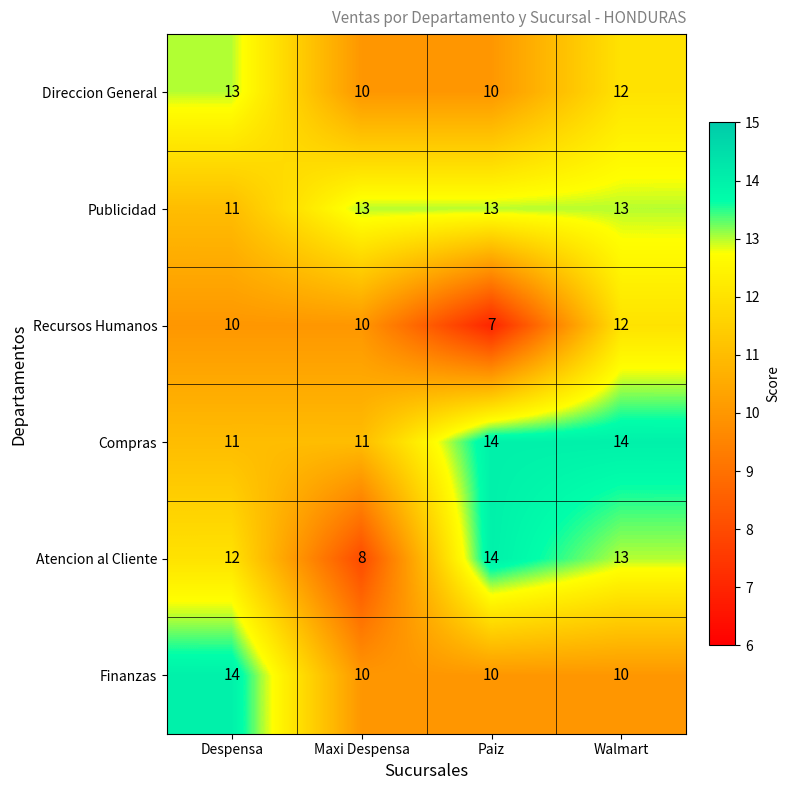

Where does the Atencion al Cliente series first go above 13?

Paiz